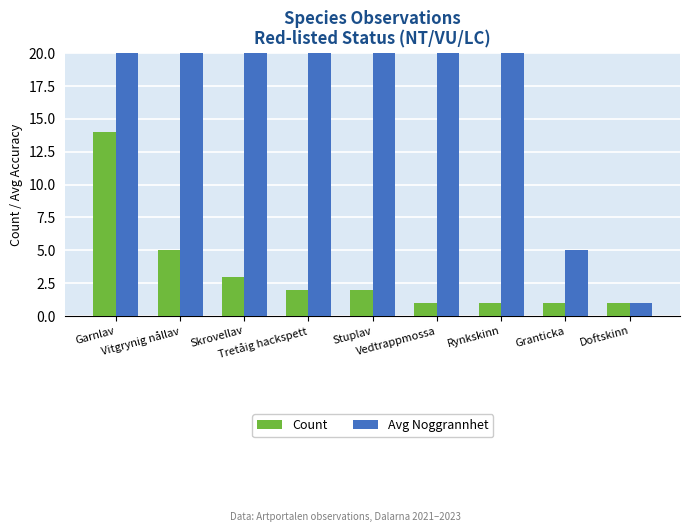

The Avg Noggrannhet series shows 25 at Tretåig hackspett. True or false?

True